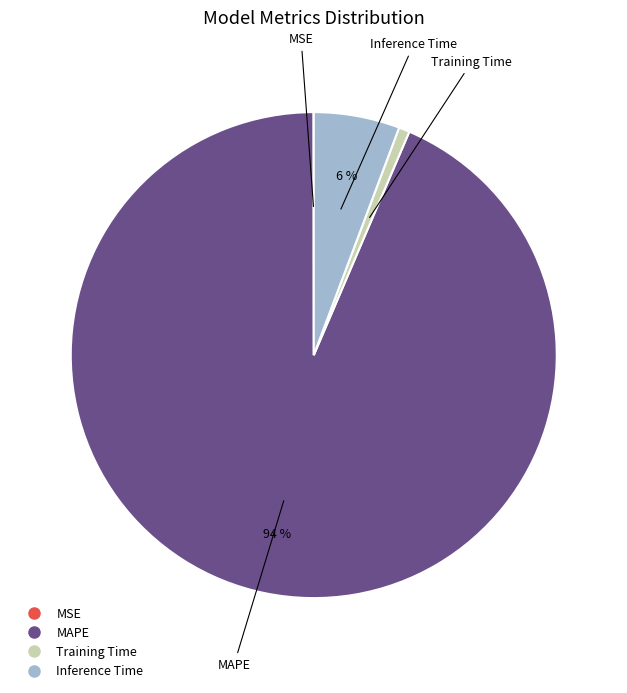

Is it true that Inference Time is 1% of the pie?

False